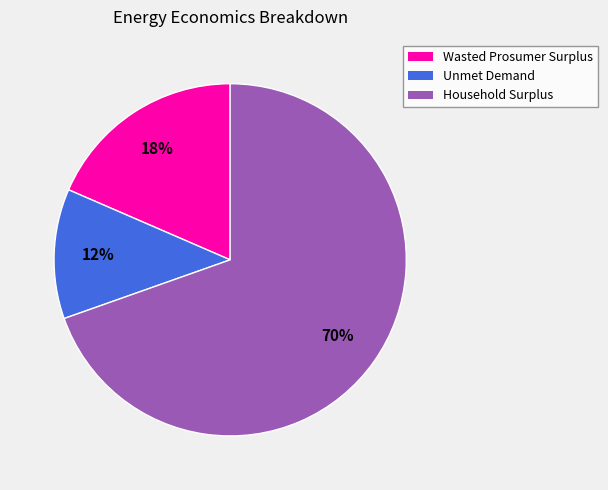

True or false: Household Surplus accounts for 70% of the total.

True